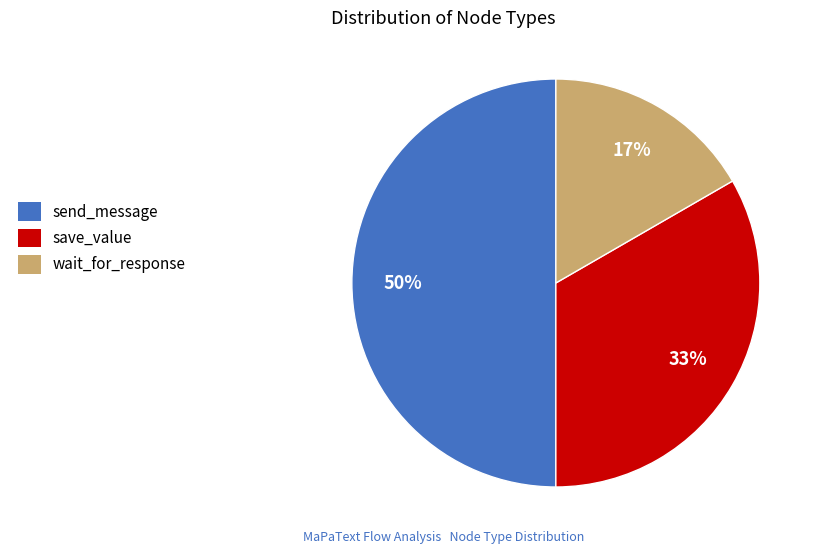

To the nearest percent, what is the combined percentage of save_value and wait_for_response?

50%